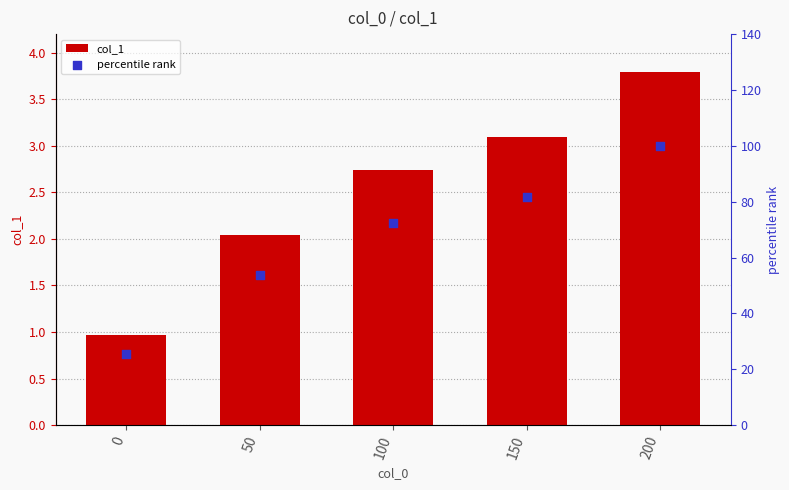

At which category is the sum across all series the highest?

200